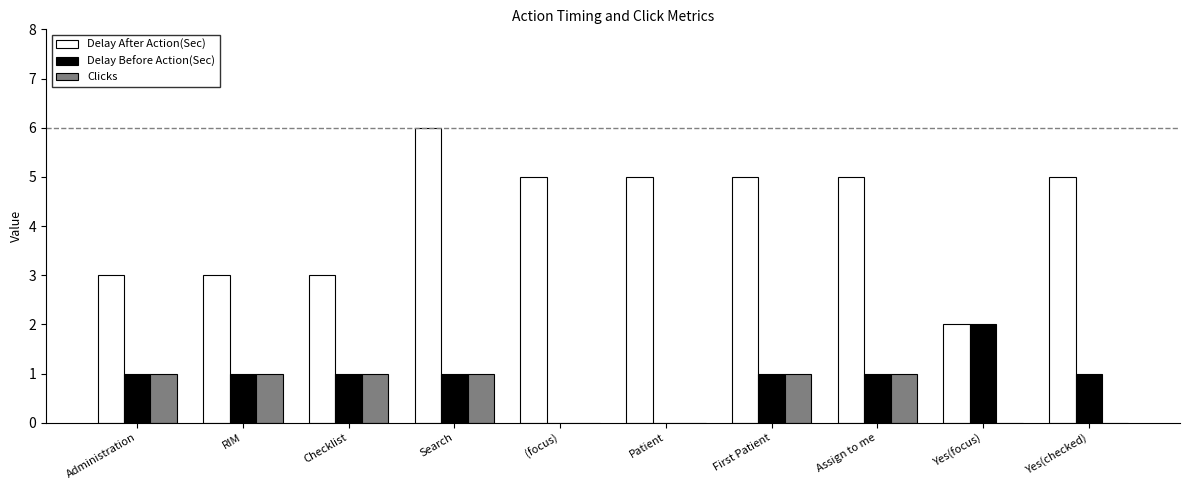

Which series changed the most between First Patient and Yes(checked)?

Clicks